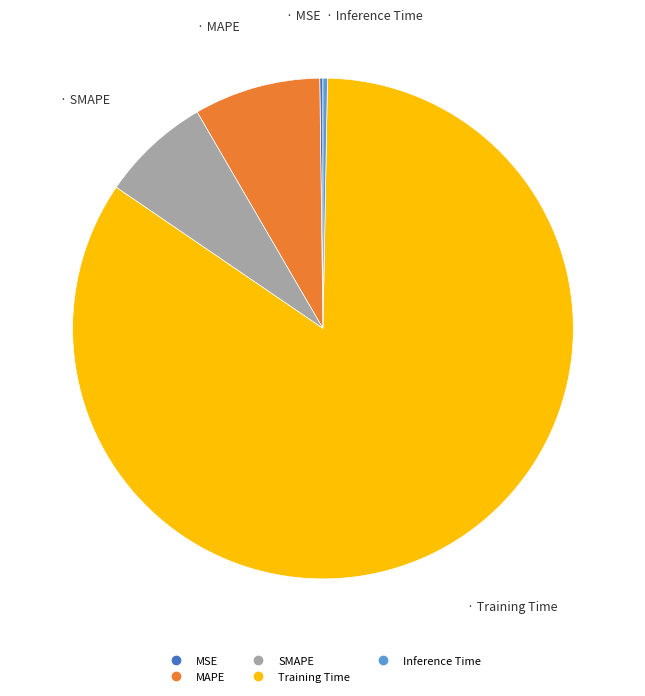

Which slice is the largest?

Training Time